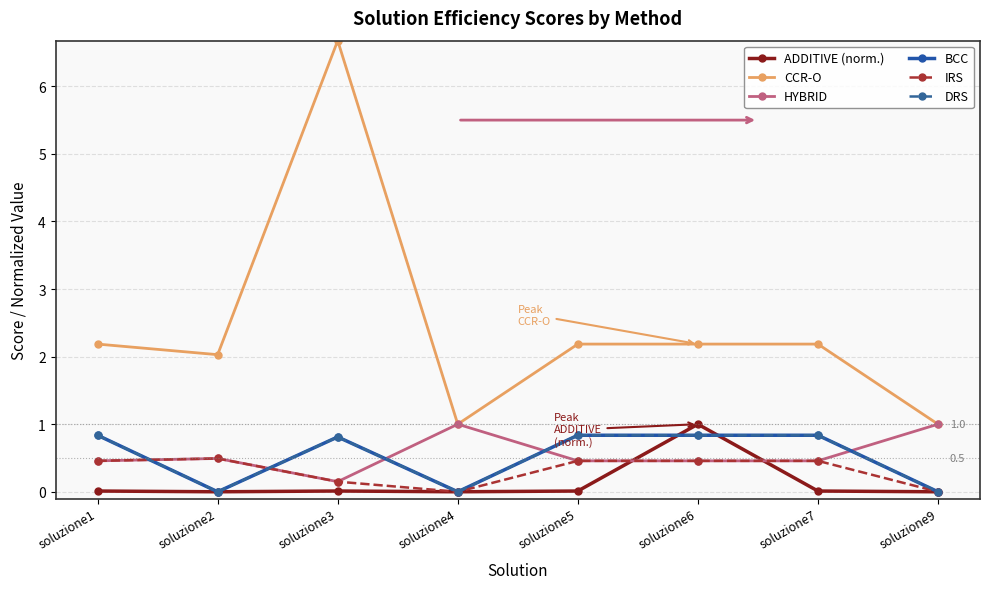

Reading left to right, extract all data points from this chart.

ADDITIVE (norm.): 0.0	0.0	0.0	0.0	0.0	1.0	0.0	0.0
CCR-O: 2.2	2.0	6.7	1.0	2.2	2.2	2.2	1.0
HYBRID: 0.5	0.5	0.1	1.0	0.5	0.5	0.5	1.0
BCC: 0.8	0.0	0.8	0.0	0.8	0.8	0.8	0.0
IRS: 0.5	0.5	0.1	0.0	0.5	0.5	0.5	0.0
DRS: 0.8	0.0	0.8	0.0	0.8	0.8	0.8	0.0